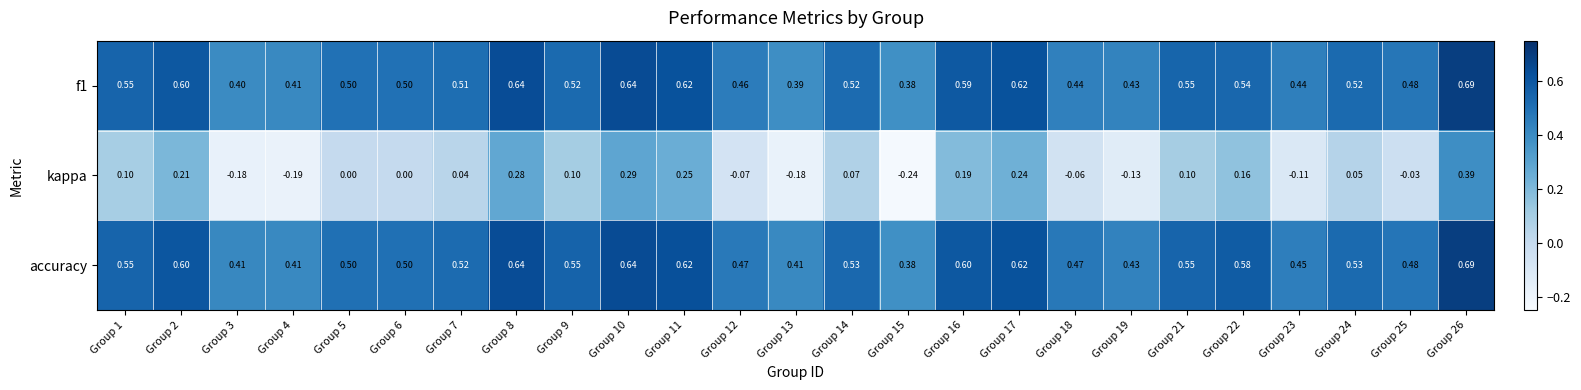

Which series changed the most between Group 15 and Group 26?

kappa